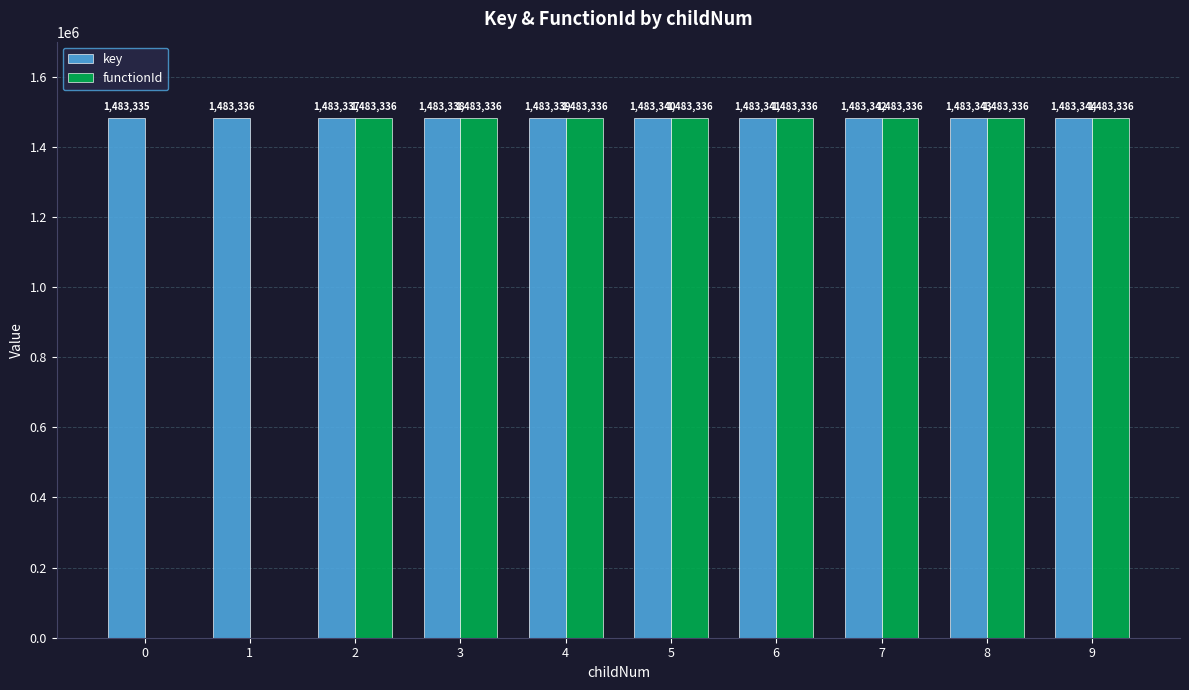

What is the sum of the key values at 5 and 8?

2966683